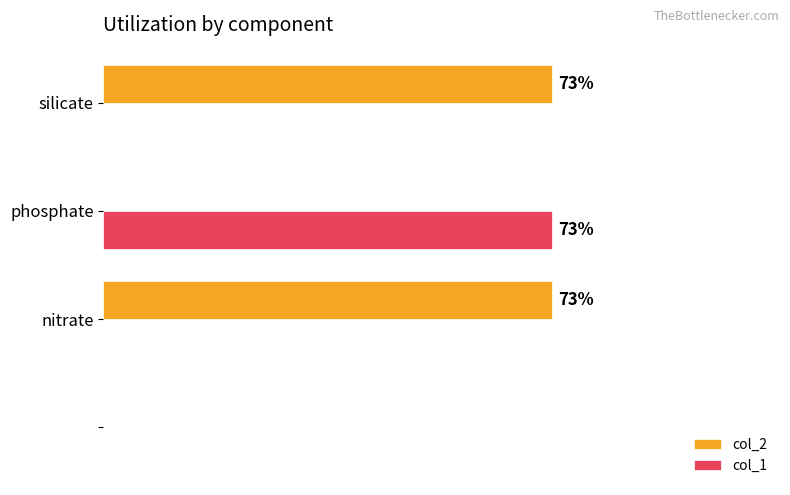

What are all the series names shown in the legend?

col_2, col_1